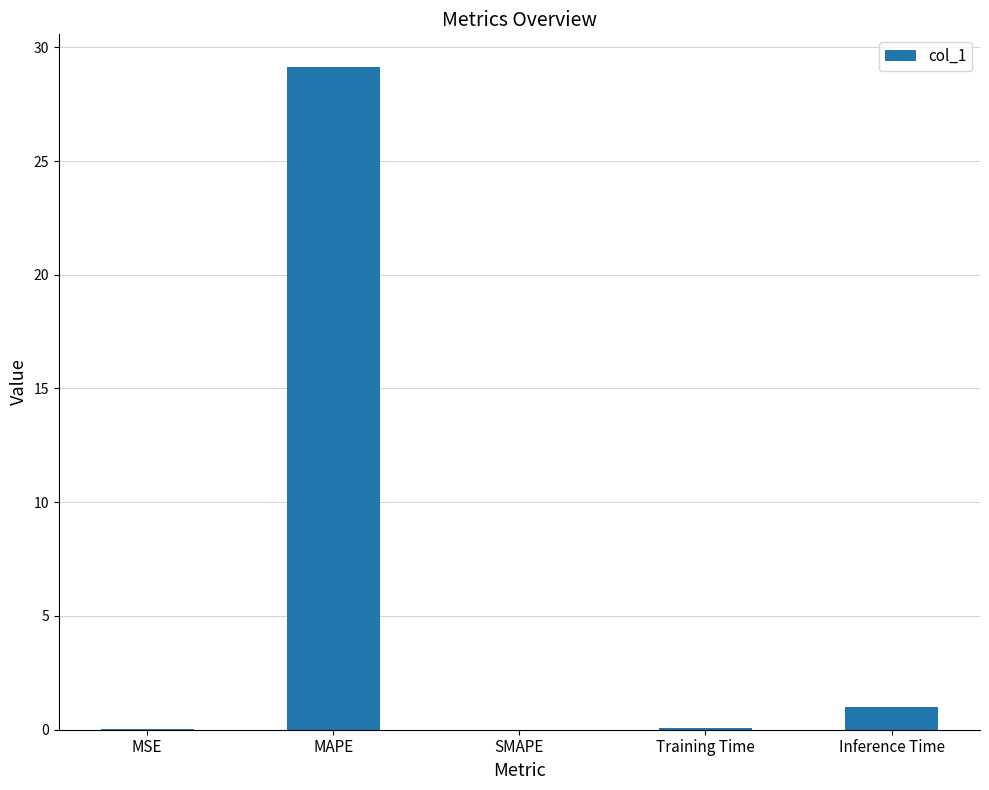

Which category has the highest value across all series?

MAPE